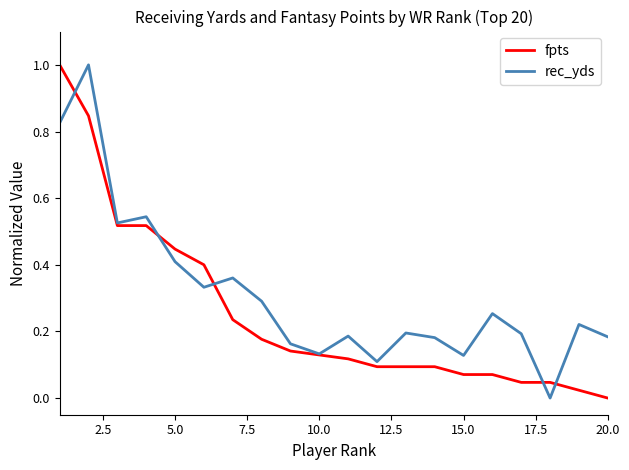

Rank the series by their average value, from highest to lowest.

rec_yds, fpts